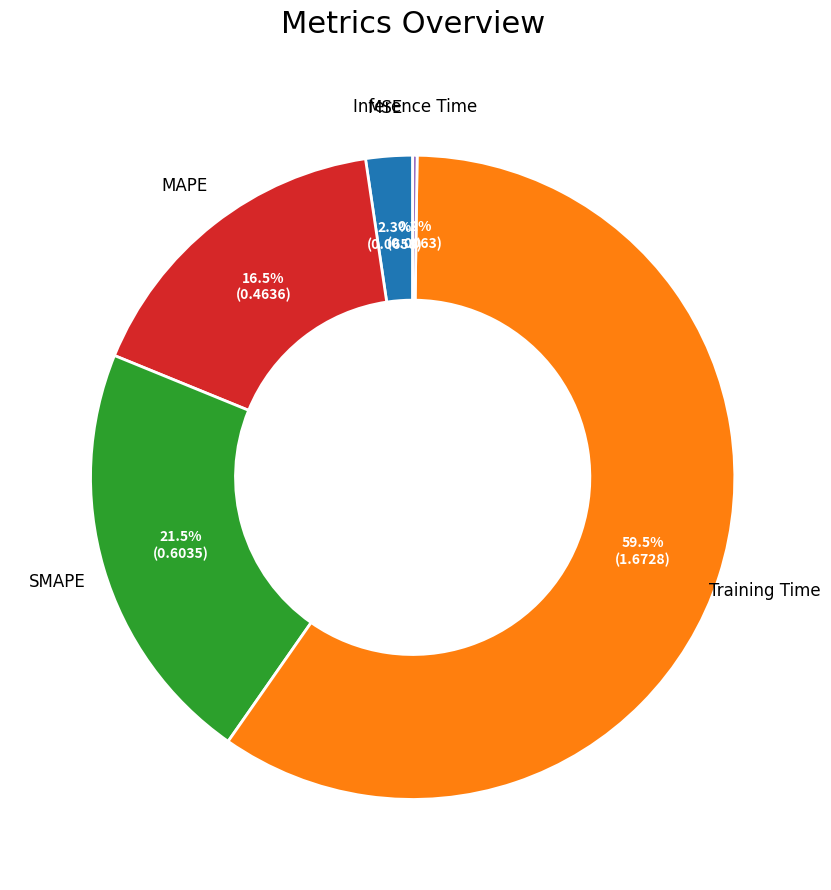

Which has a higher value, MSE or SMAPE?

SMAPE